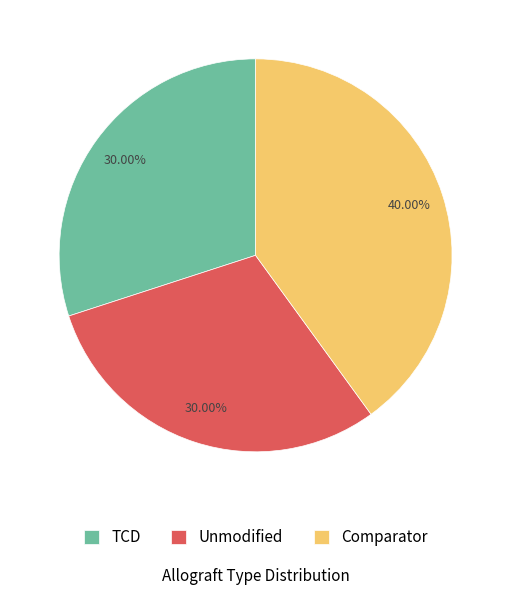

Count the number of slices in the pie.

3